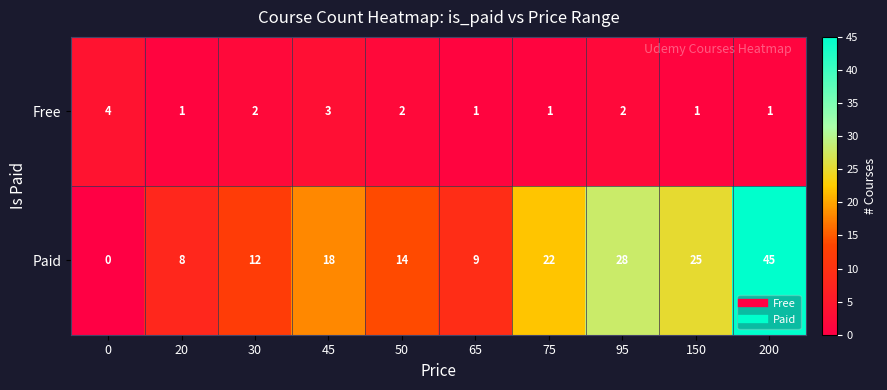

Reading right to left, extract all data points from this chart.

Free: 200=1	150=1	95=2	75=1	65=1	50=2	45=3	30=2	20=1	0=4
Paid: 200=45	150=25	95=28	75=22	65=9	50=14	45=18	30=12	20=8	0=0